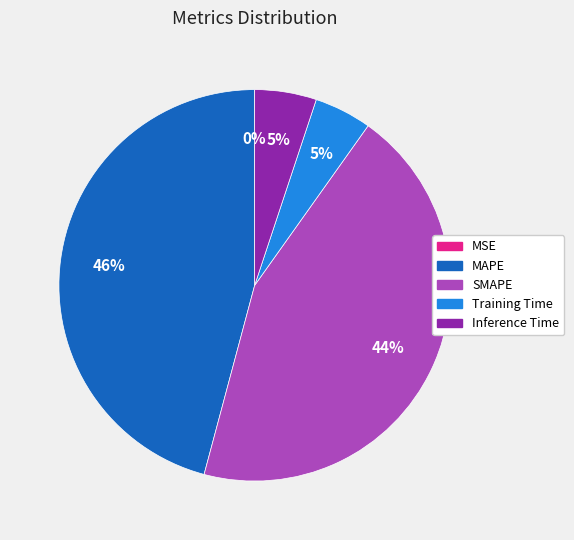

What is the largest slice in the pie chart?

MAPE